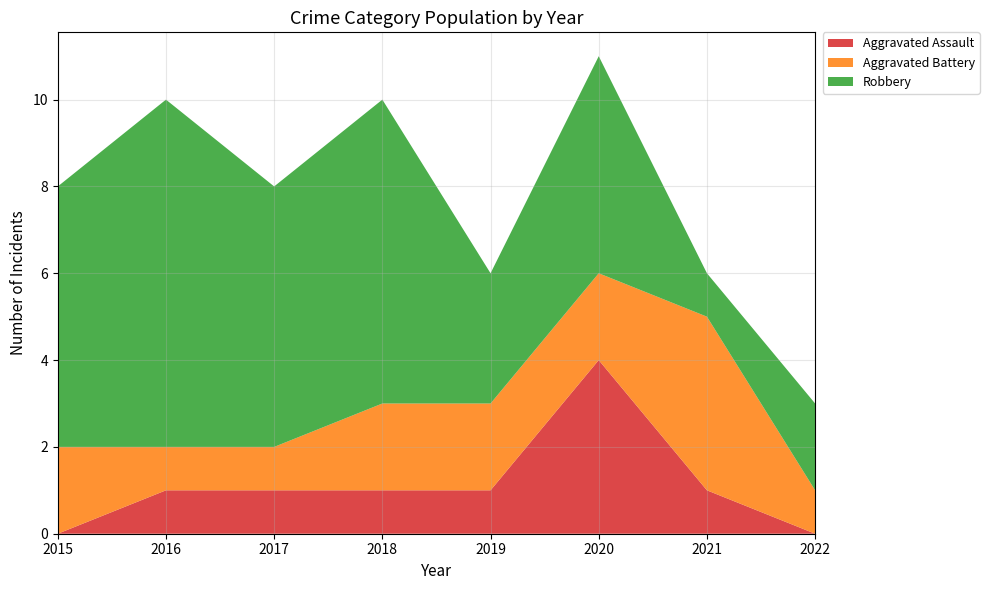

Reading right to left, list all the values displayed in this chart.

Aggravated Assault: 0	1	4	1	1	1	1	0
Aggravated Battery: 1	4	2	2	2	1	1	2
Robbery: 2	1	5	3	7	6	8	6